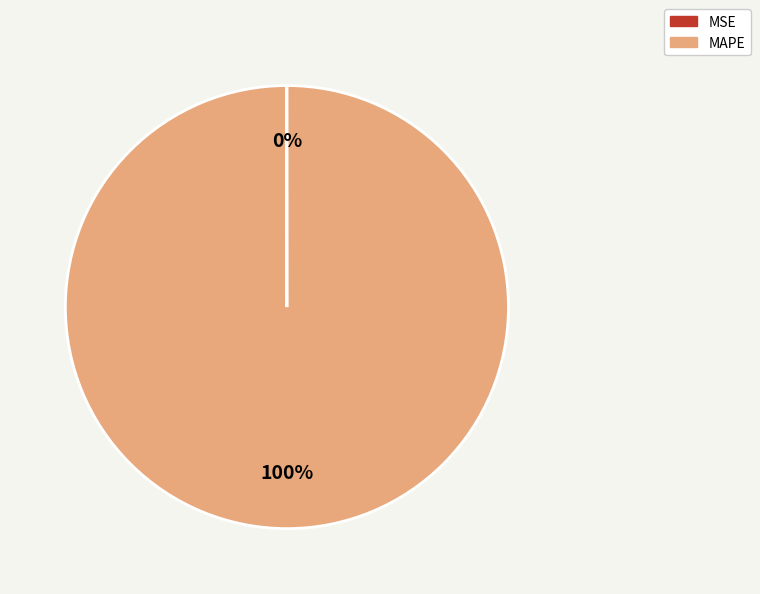

What is the majority slice?

MAPE